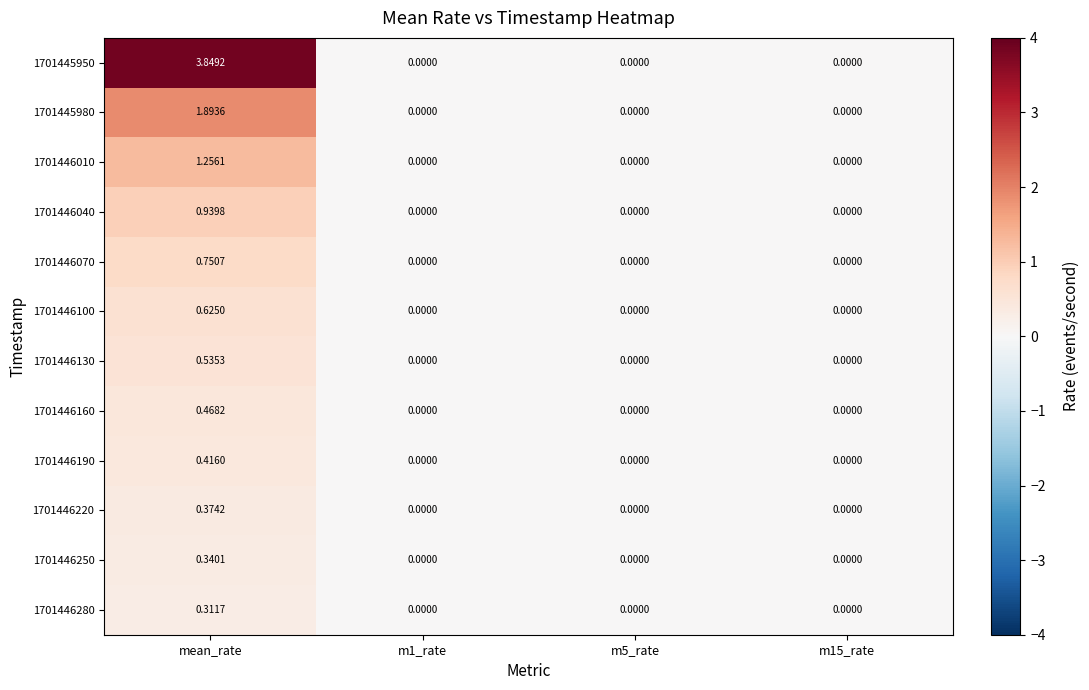

Rank the series at mean_rate from lowest to highest value.

1701446280, 1701446250, 1701446220, 1701446190, 1701446160, 1701446130, 1701446100, 1701446070, 1701446040, 1701446010, 1701445980, 1701445950